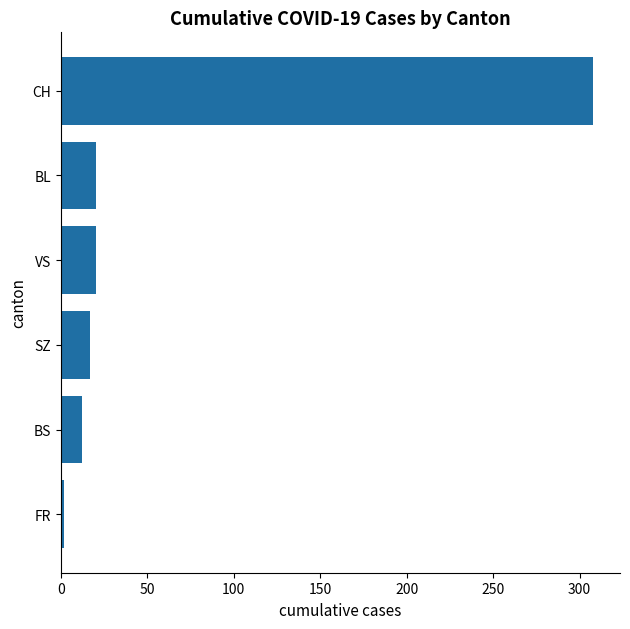

What is the difference between the maximum and minimum values?

306